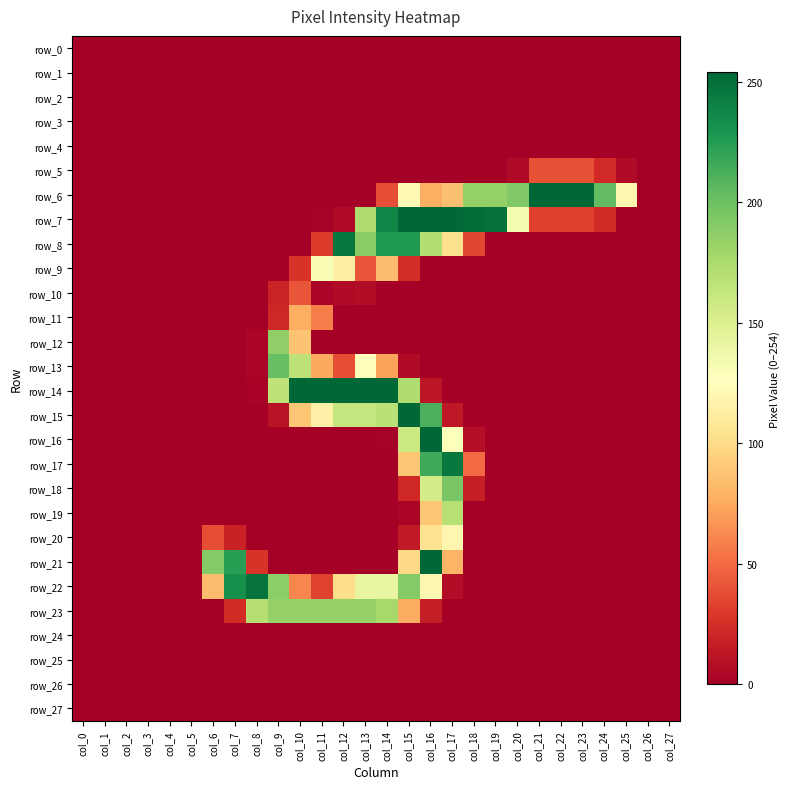

At which category is the sum across all series the highest?

col_16